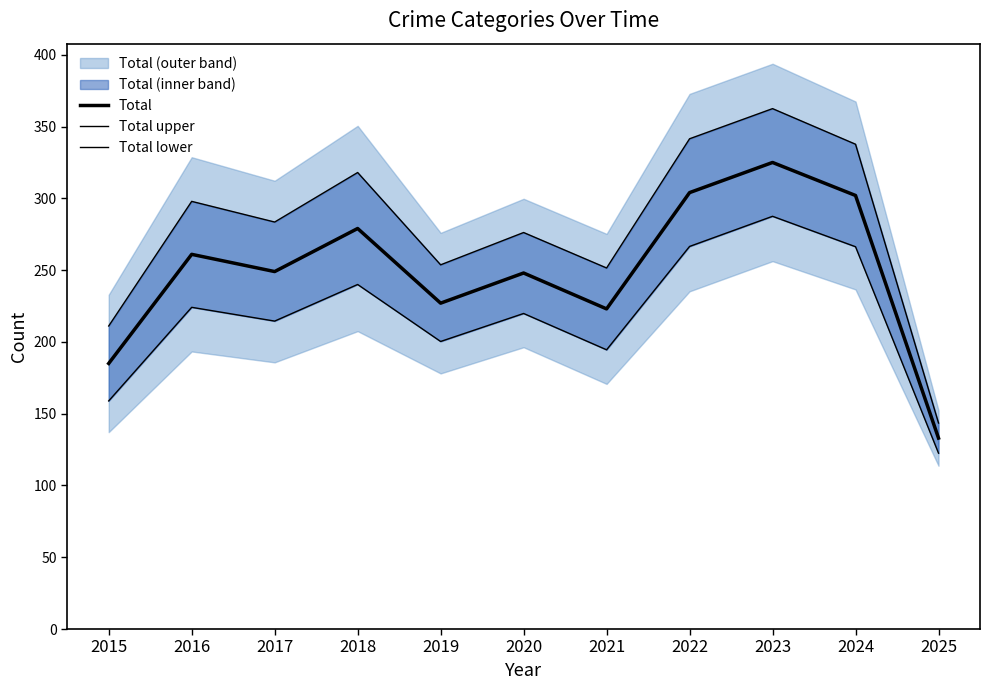

Rank the series by their maximum value, from highest to lowest.

Total upper, Total, Total lower